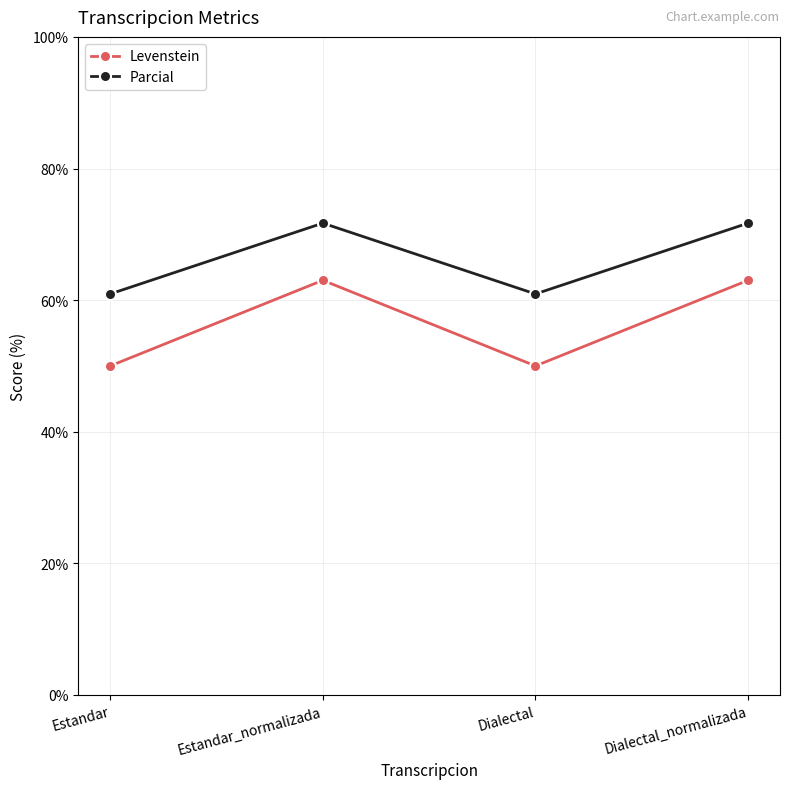

Reading right to left, transcribe all the data shown in this chart.

Levenstein: Dialectal_normalizada=63.0	Dialectal=50.0	Estandar_normalizada=63.0	Estandar=50.0
Parcial: Dialectal_normalizada=71.7	Dialectal=60.9	Estandar_normalizada=71.7	Estandar=60.9